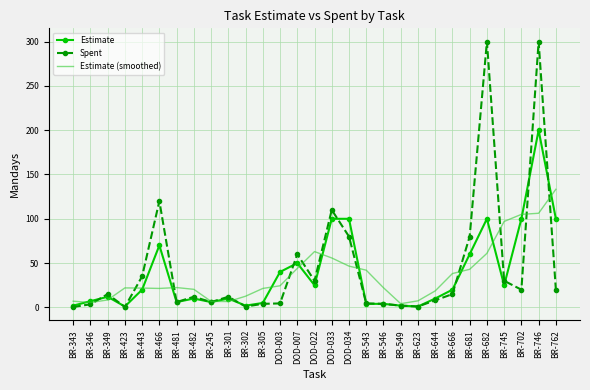

Which series has the largest range (max minus min)?

Spent